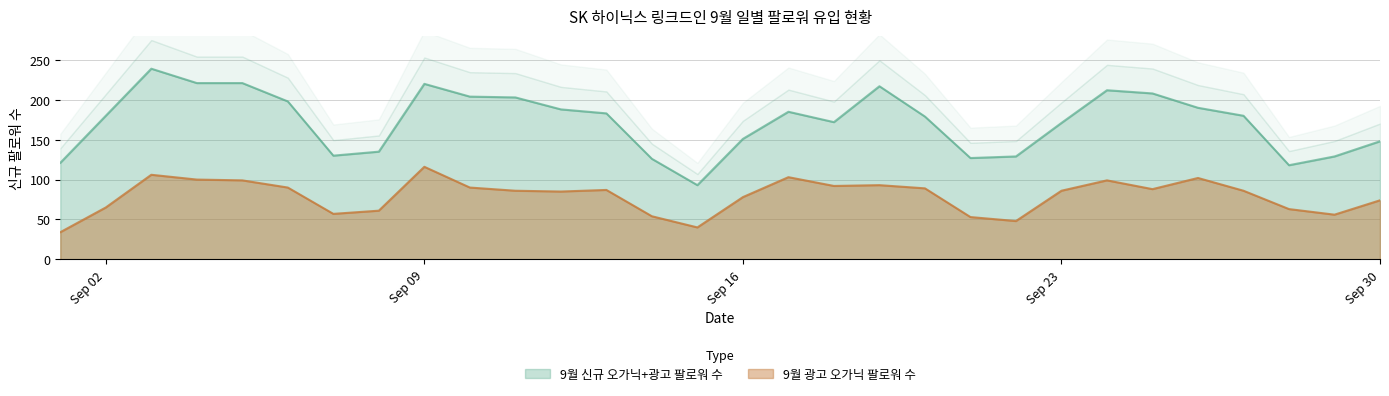

What is the difference between the second highest and second lowest values in the 9월 신규 오가닉+광고 팔로워 수 series?

103